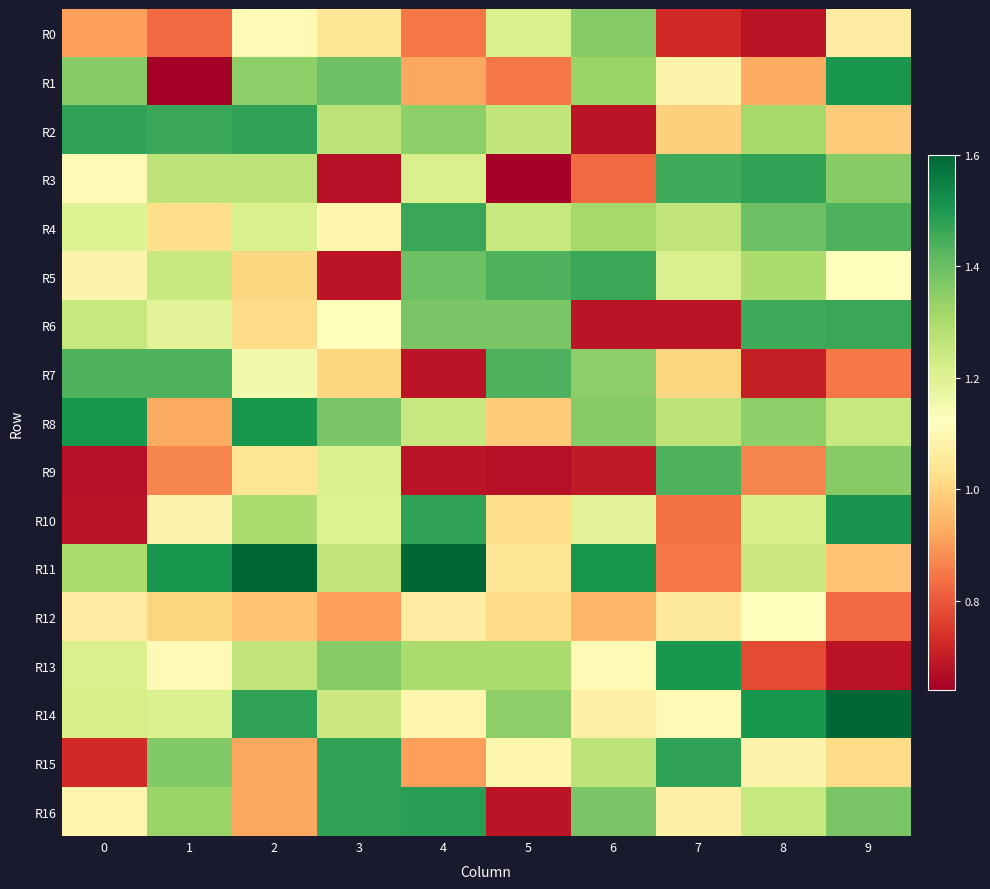

At how many categories does at least one series exceed 1?

10